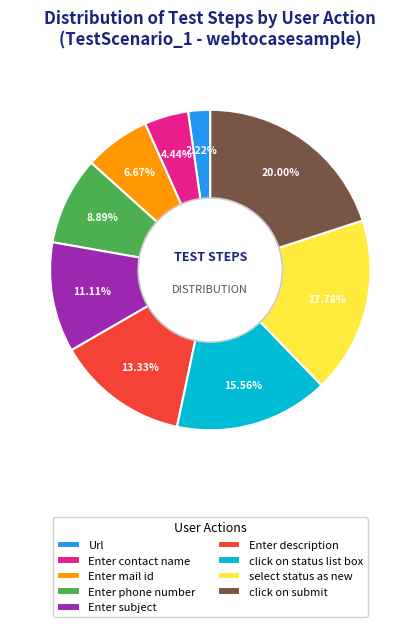

Does click on submit account for over 50% of the chart?

No